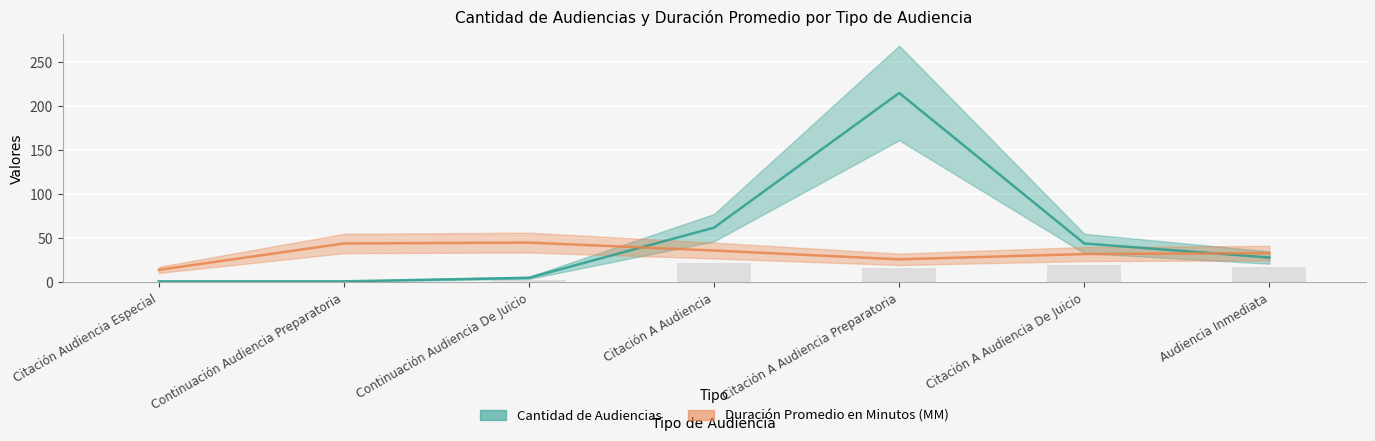

What is the difference between the Duración Promedio en Minutos (MM) values at Continuación Audiencia Preparatoria and Audiencia Inmediata?

11